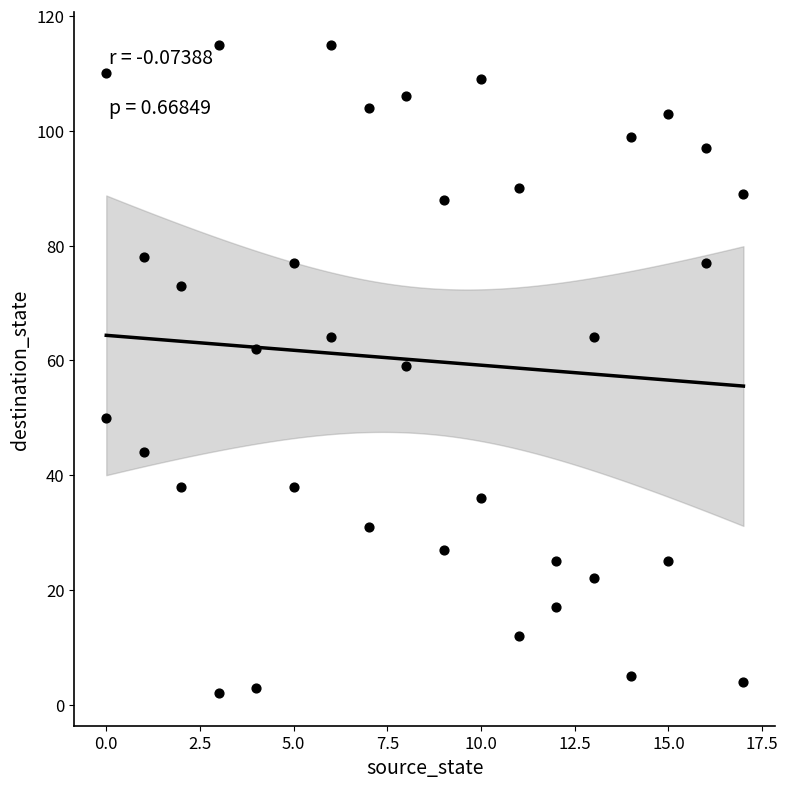

What is the range of X values (max minus min)?

17